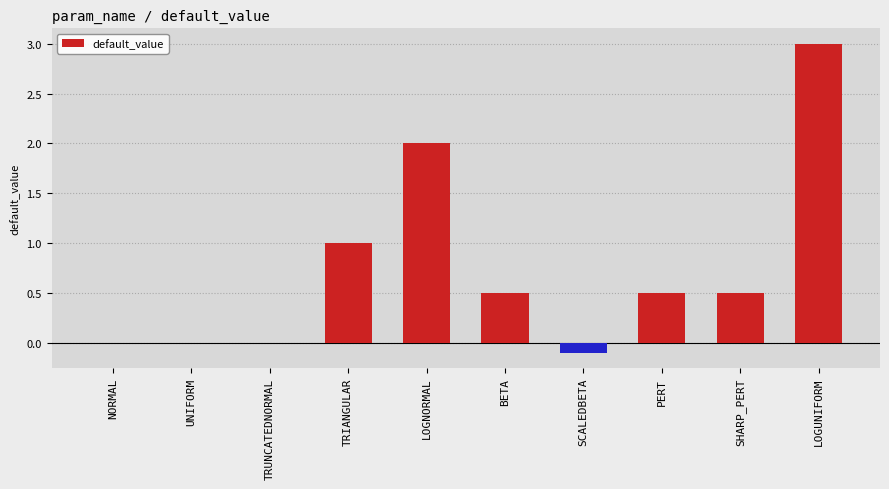

The chart shows a value of 0.5 at TRIANGULAR. True or false?

False